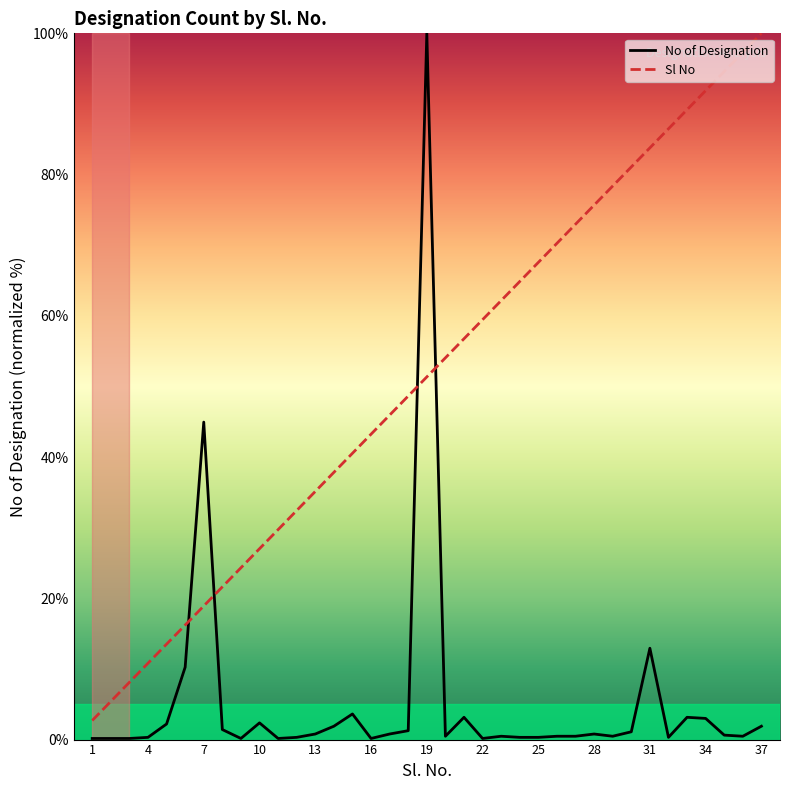

How many lines are shown in the chart?

2